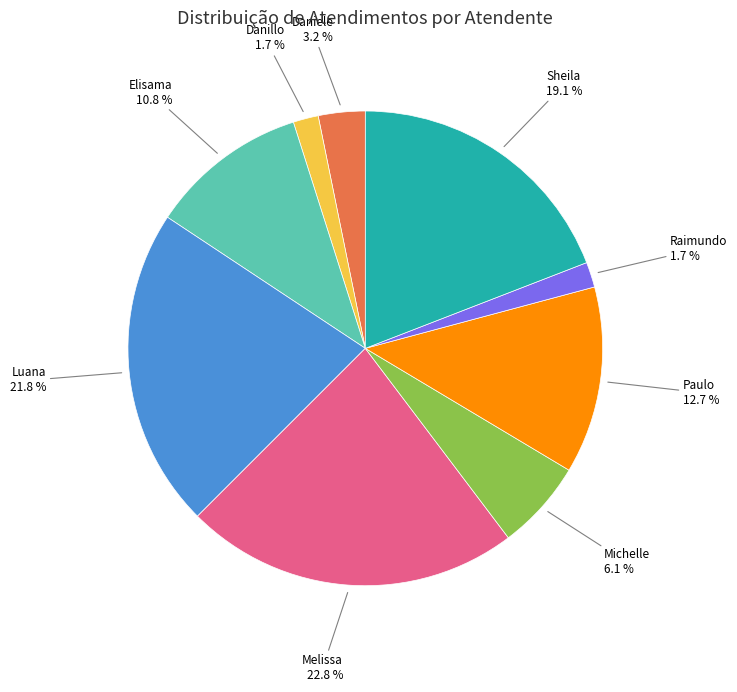

Is there a majority slice in this chart?

No